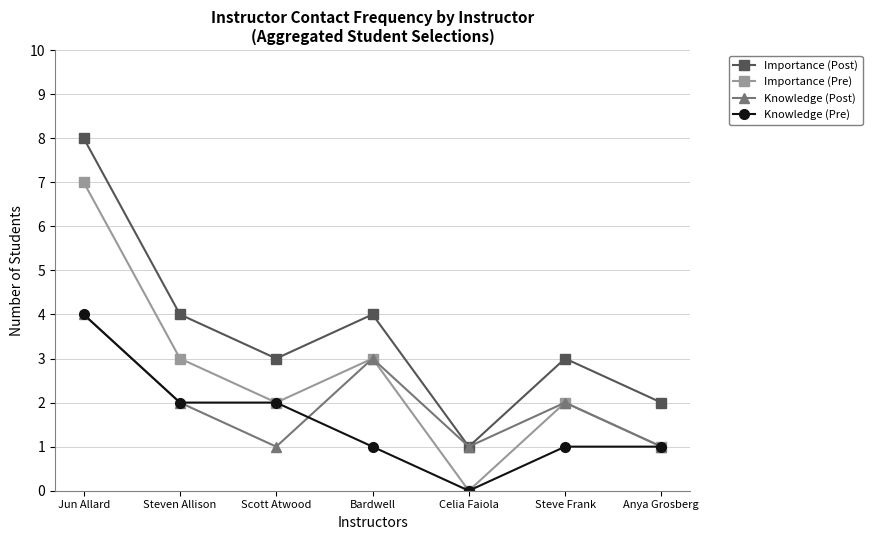

True or false: Importance (Post) and Knowledge (Pre) cross at least once.

False